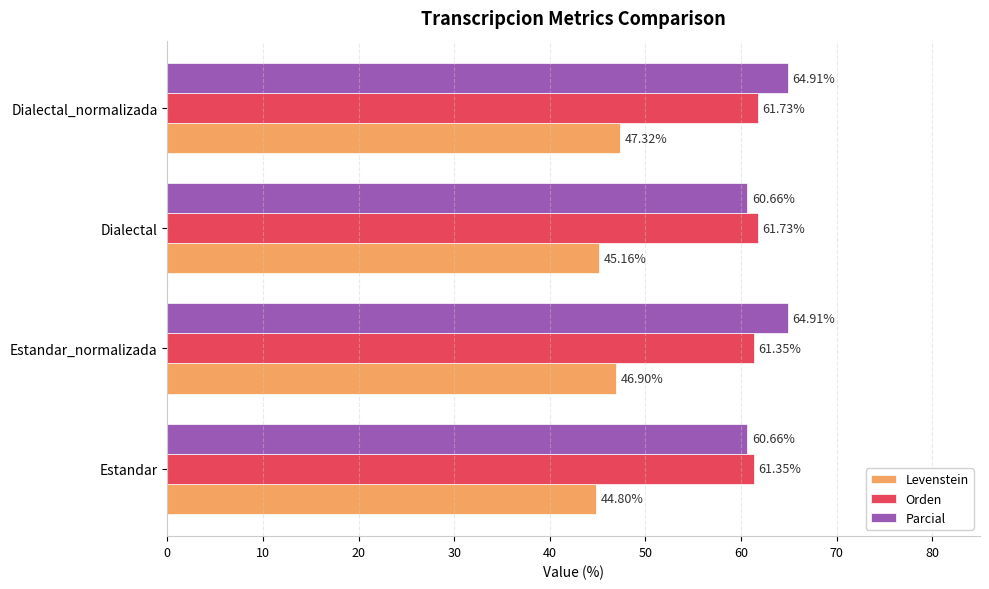

What are all the series names shown in the legend?

Levenstein, Orden, Parcial